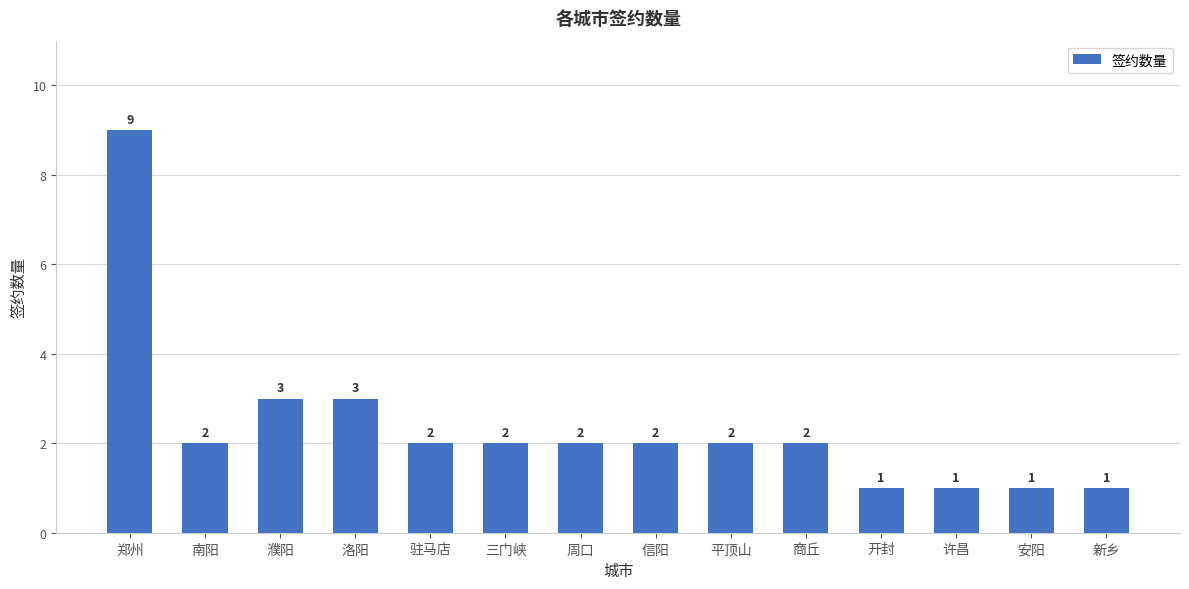

Which label corresponds to the largest value in the chart?

郑州